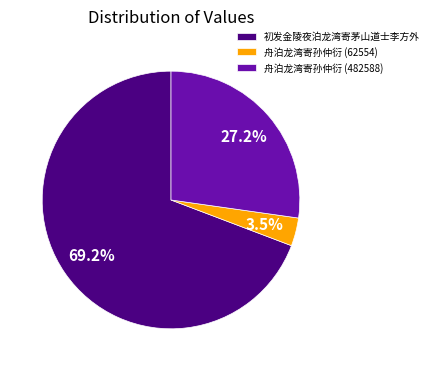

Is the sum of 舟泊龙湾寄孙仲衍 (482588) and 初发金陵夜泊龙湾寄茅山道士李方外 greater than half?

Yes